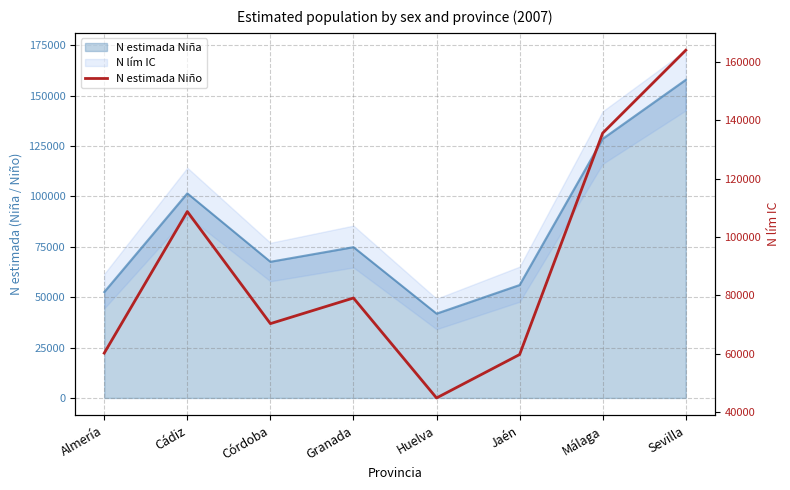

What is the difference between the values at Granada and Jaén?

19379